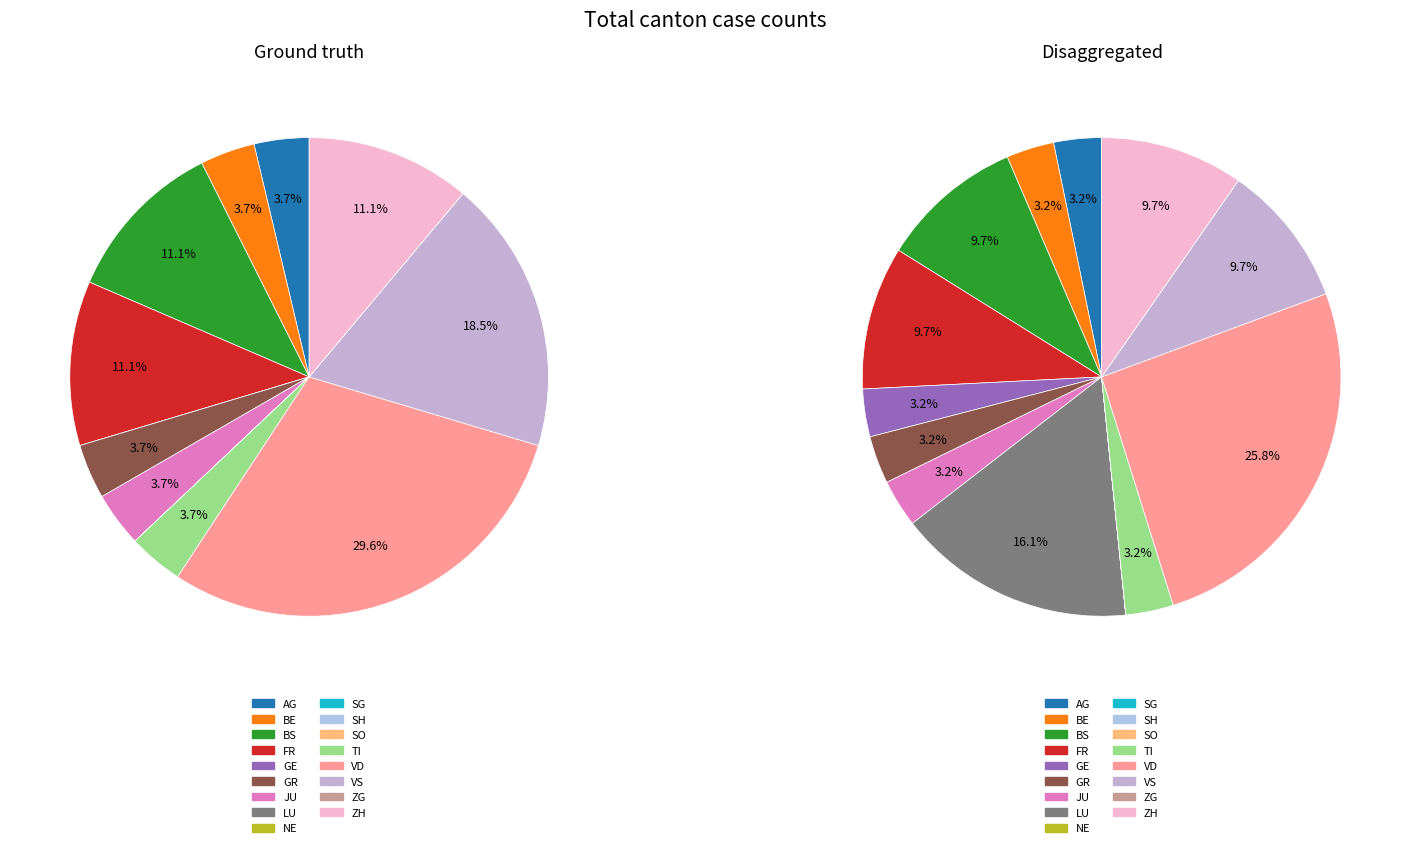

Between GE and JU, which series saw the biggest shift?

Ground truth